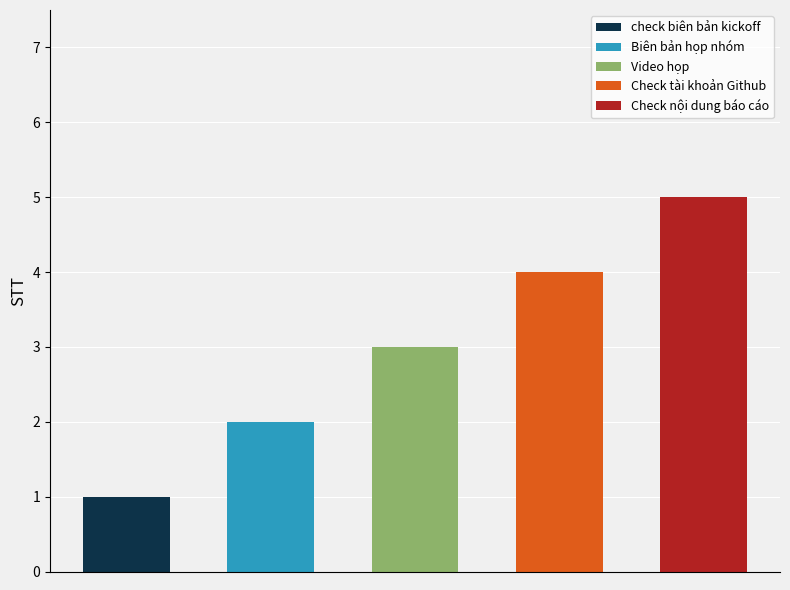

What is the sum of the values at Check nội dung báo cáo and Check tài khoản Github?

9